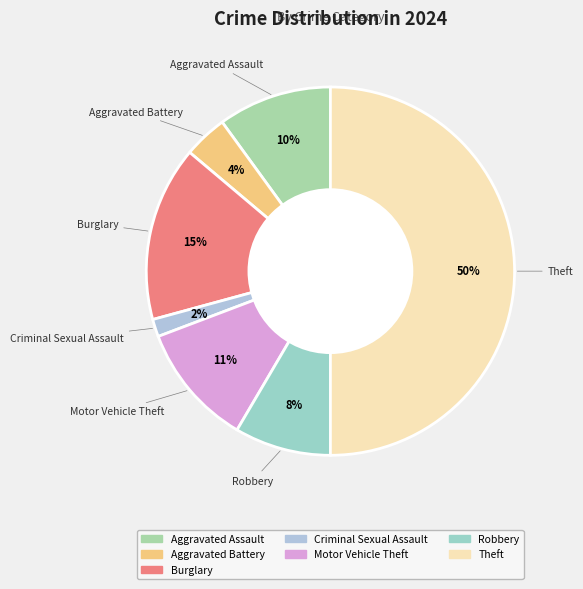

Does Motor Vehicle Theft represent more than half of the total?

No